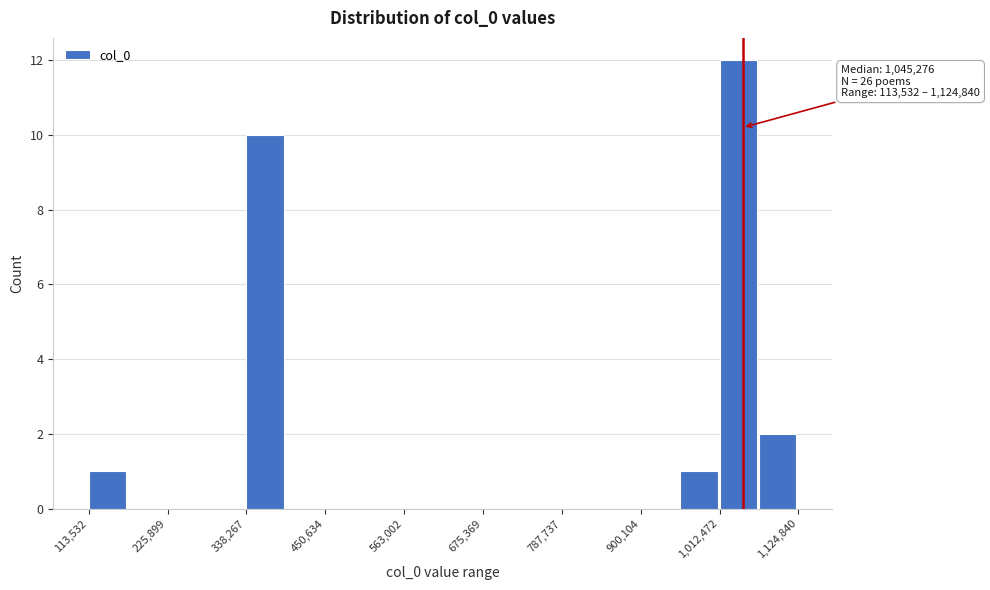

Around what value on the x-axis is the tallest bar? Give the approximate position of its centre, as read against the axis.

1040000